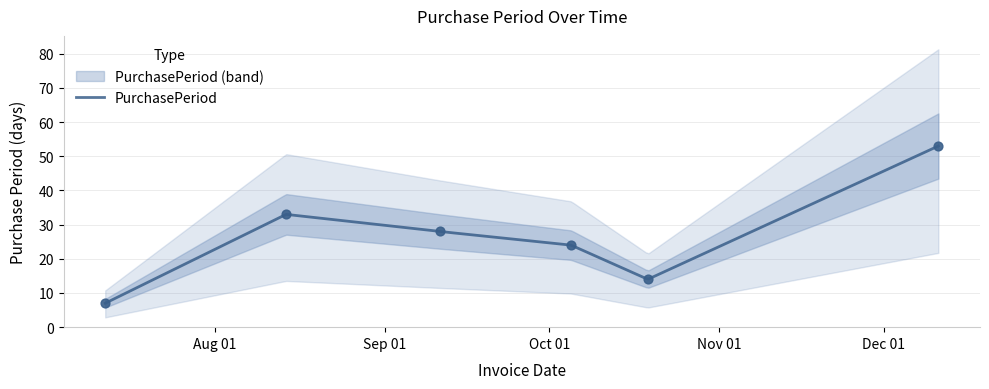

Between 2017-09-11 and 2017-07-12, which is larger?

2017-09-11